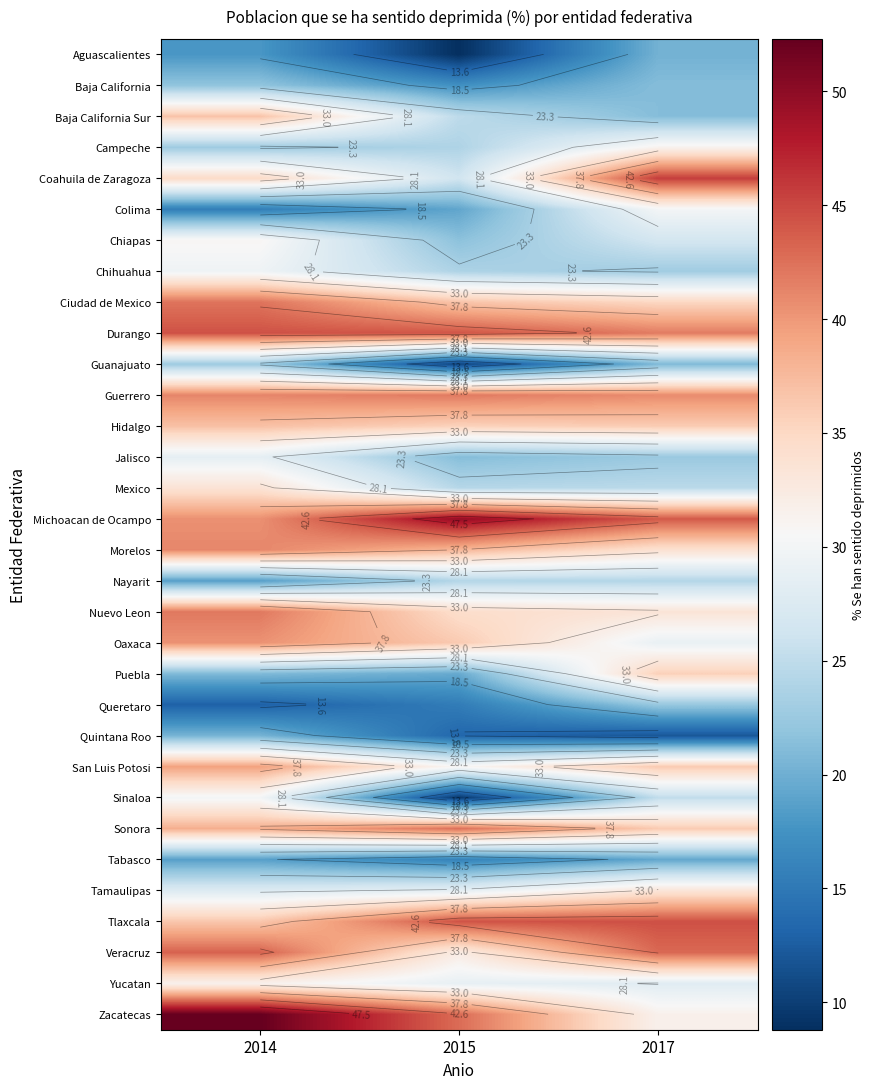

Count the number of categories in the chart.

3